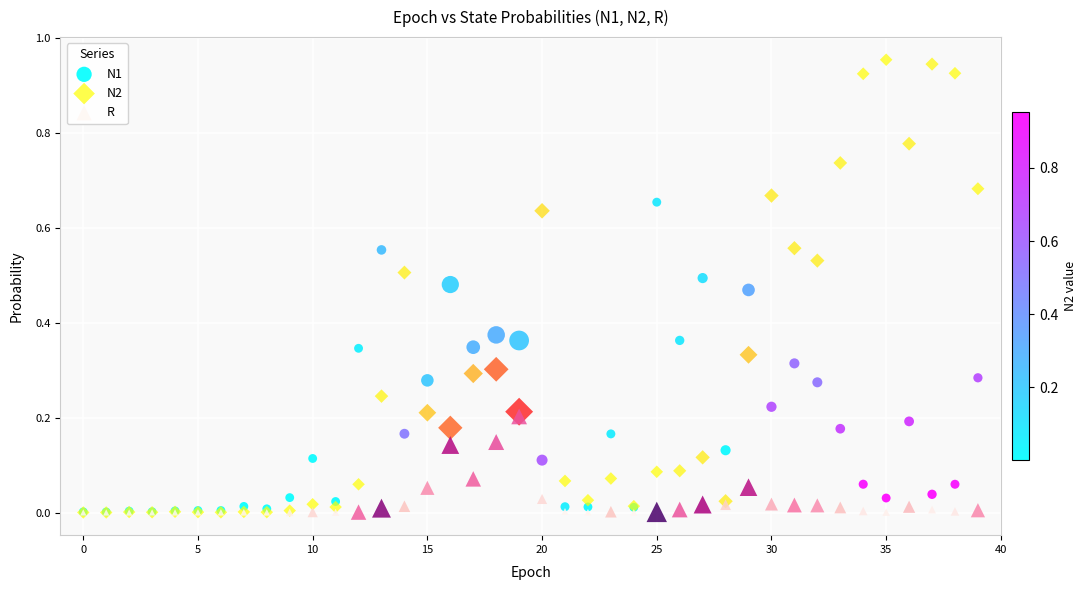

What are all the series names shown in the legend?

N1, N2, R